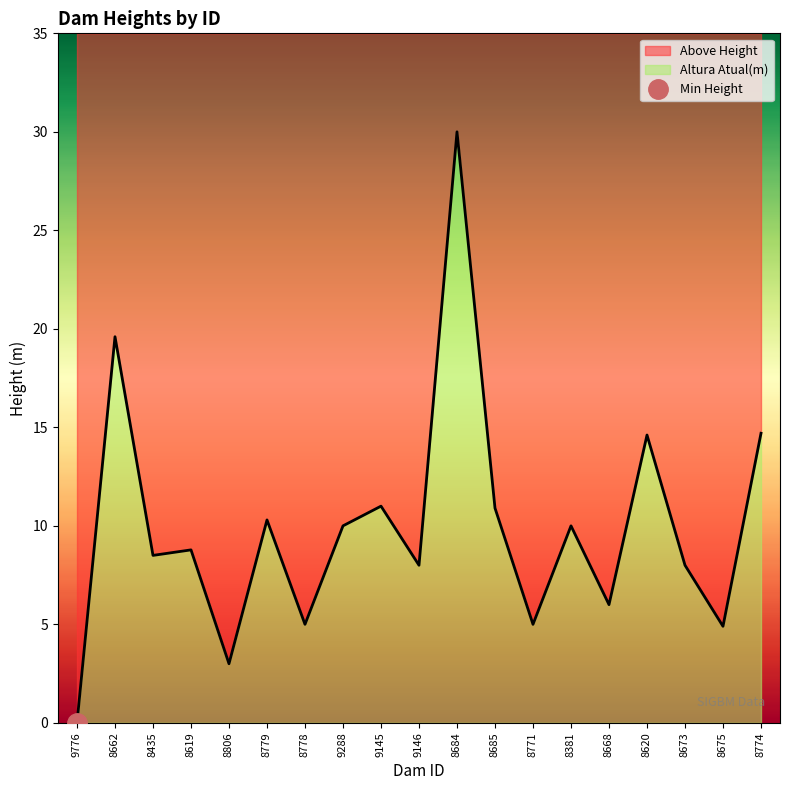

List the labels in order of value, smallest first.

9776, 8806, 8675, 8778, 8771, 8668, 9146, 8673, 8435, 8619, 9288, 8381, 8779, 8685, 9145, 8620, 8774, 8662, 8684